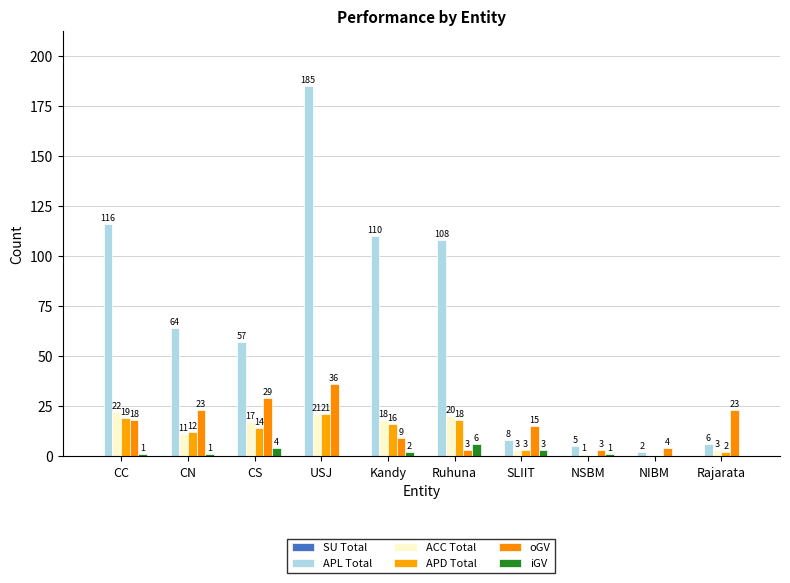

At Ruhuna, list the series in order from largest to smallest.

APL Total, ACC Total, APD Total, iGV, oGV, SU Total